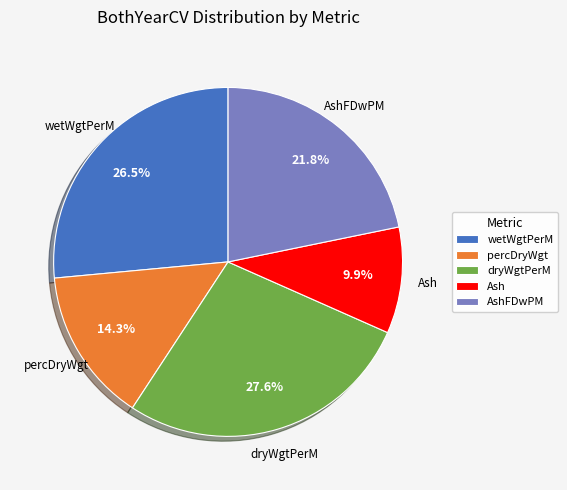

What is the total percentage of AshFDwPM and percDryWgt?

36.1%